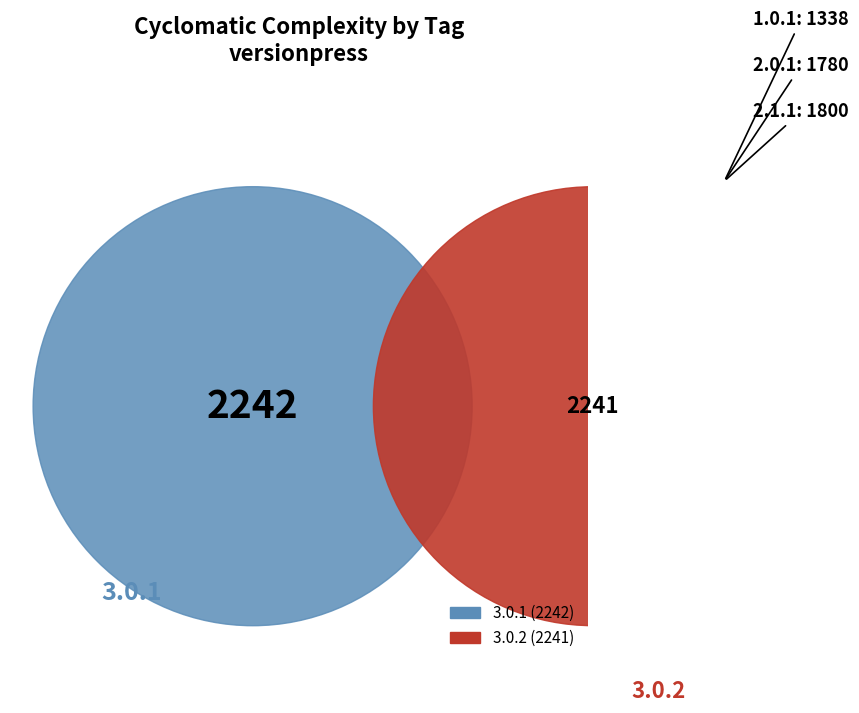

To the nearest percent, what is the average slice percentage?

20%